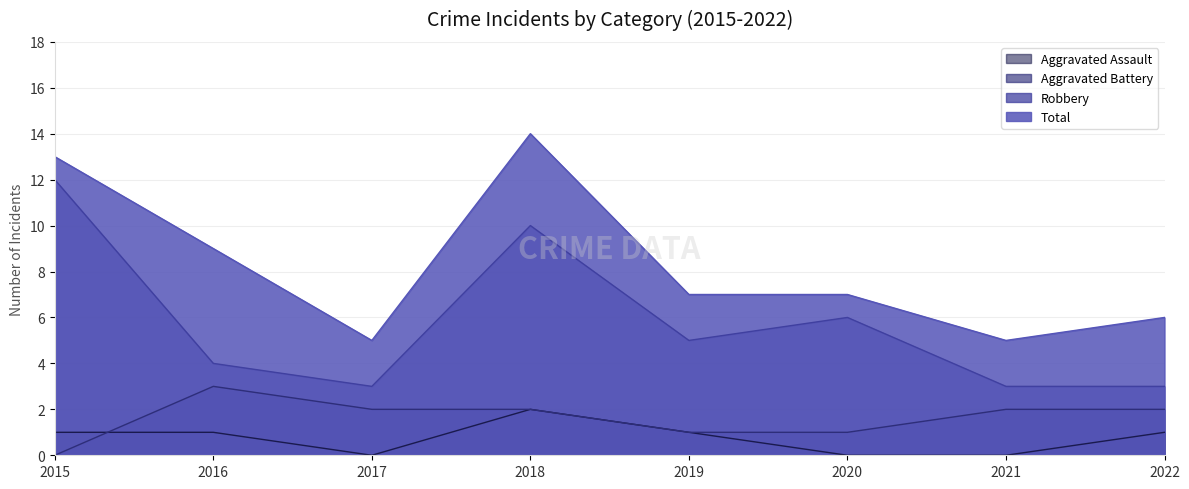

The Aggravated Assault series shows 1 at 2022. True or false?

True